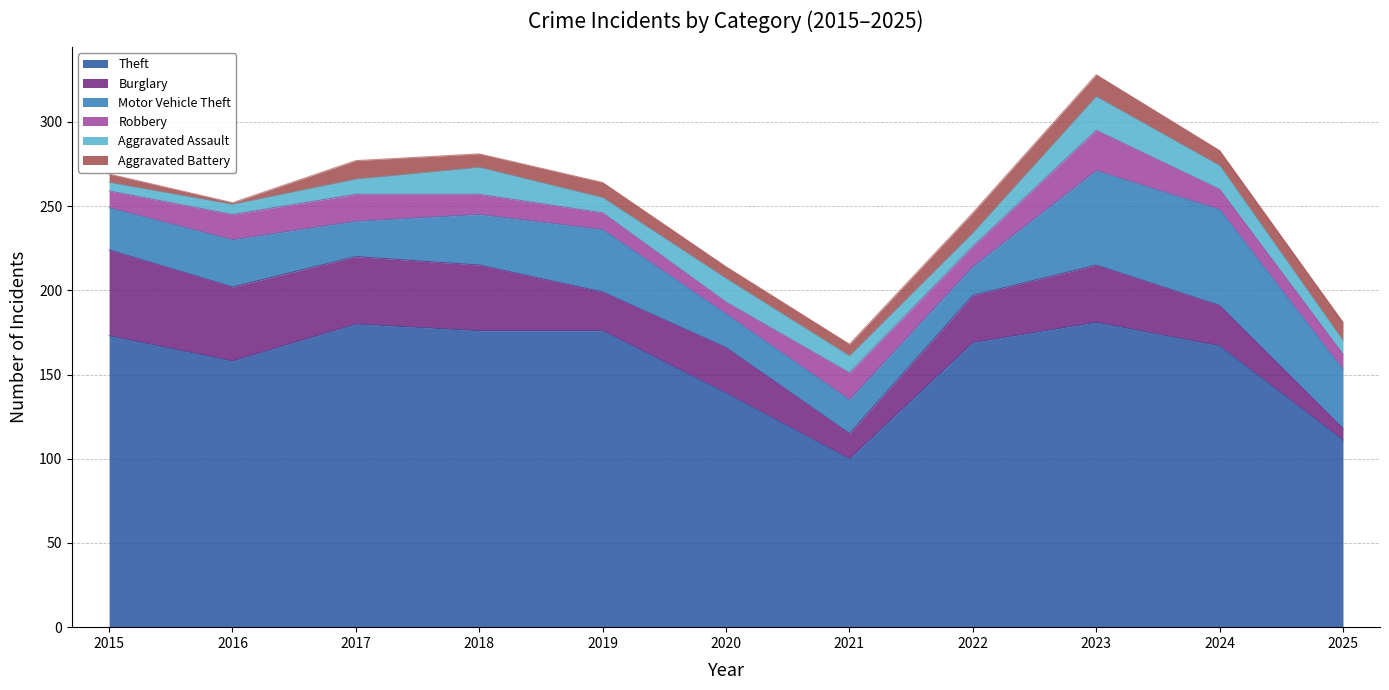

Is the value of Burglary at 2024 greater than the value of Aggravated Assault at 2022?

Yes